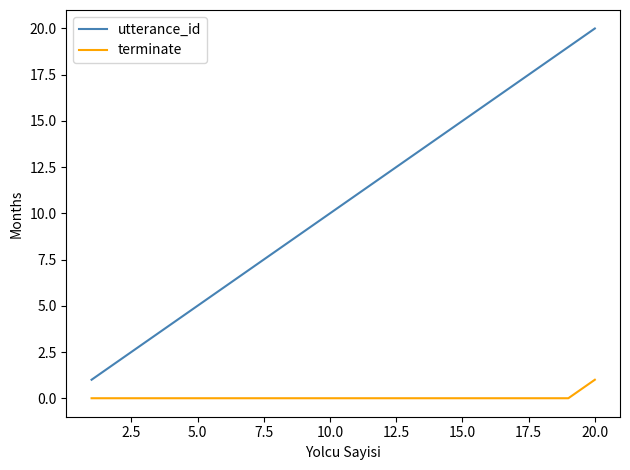

True or false: terminate and utterance_id intersect in this chart.

False